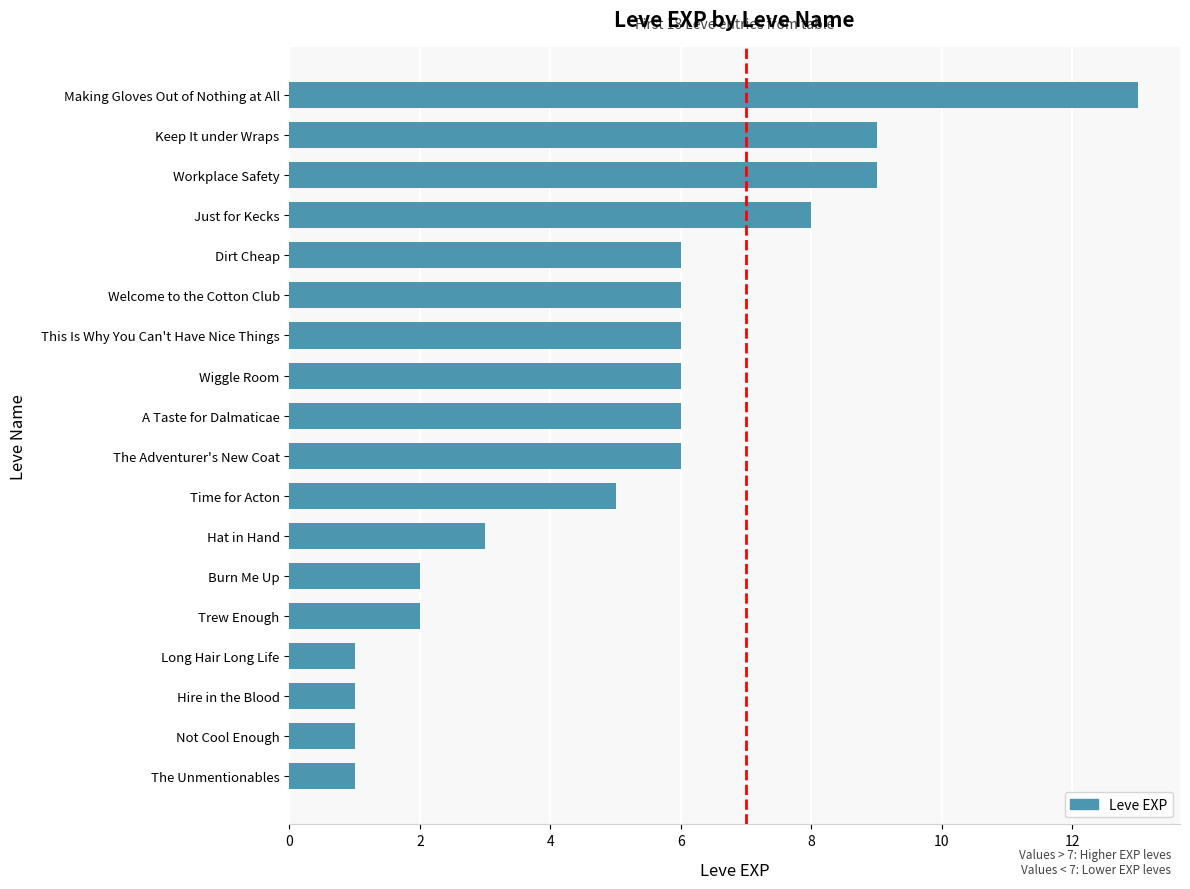

Reading bottom to top, list all the values displayed in this chart.

1	1	1	1	2	2	3	5	6	6	6	6	6	6	8	9	9	13